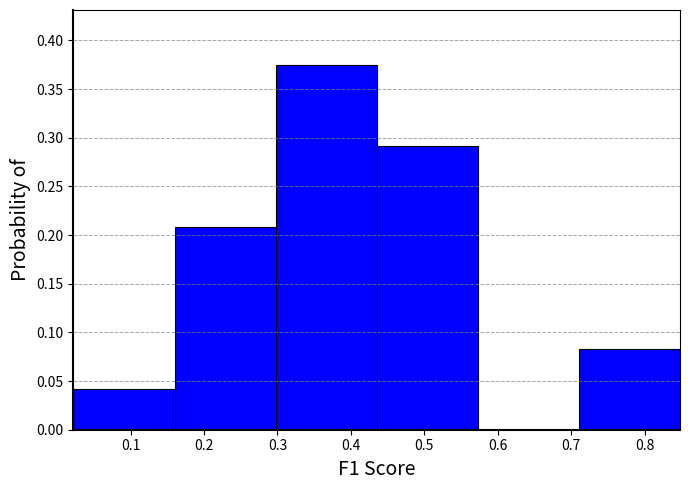

Reading left to right, transcribe this chart: for each bar, give the range it covers on the x-axis and its height. Neither the bar edges nor the heights are printed on the chart, so give them approximately, as read against the axes.

0.02 to 0.16: 0.040
0.16 to 0.30: 0.210
0.30 to 0.44: 0.375
0.44 to 0.57: 0.290
0.57 to 0.71: 0
0.71 to 0.85: 0.085